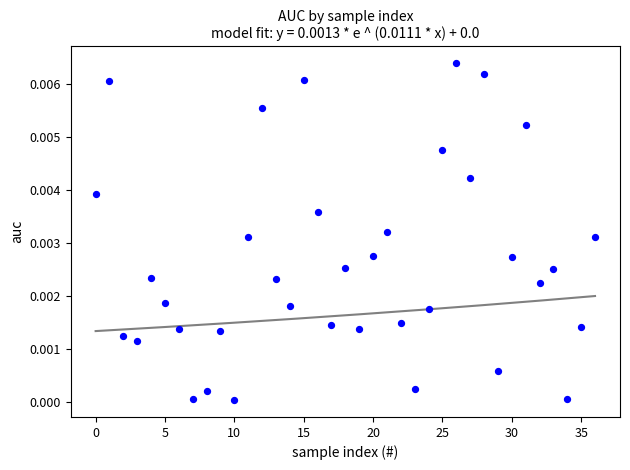

How many points are shown in the scatter plot?

37